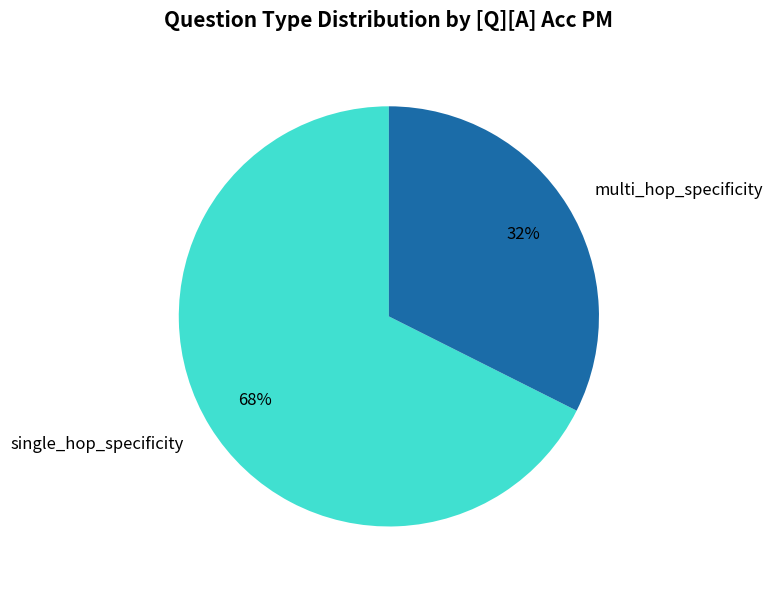

Which category has the smallest portion of the pie?

multi_hop_specificity